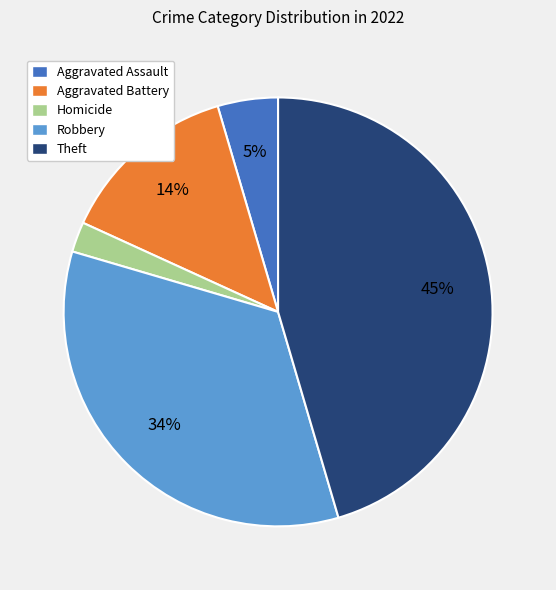

The Aggravated Battery slice represents 26% of the pie. True or false?

False